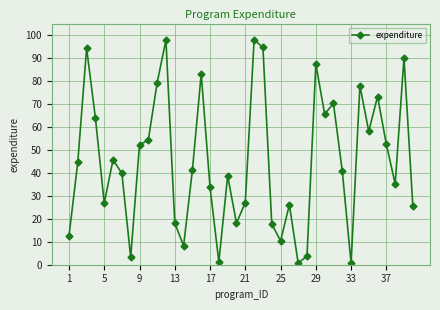

What is the difference between the maximum and minimum values?

97.4